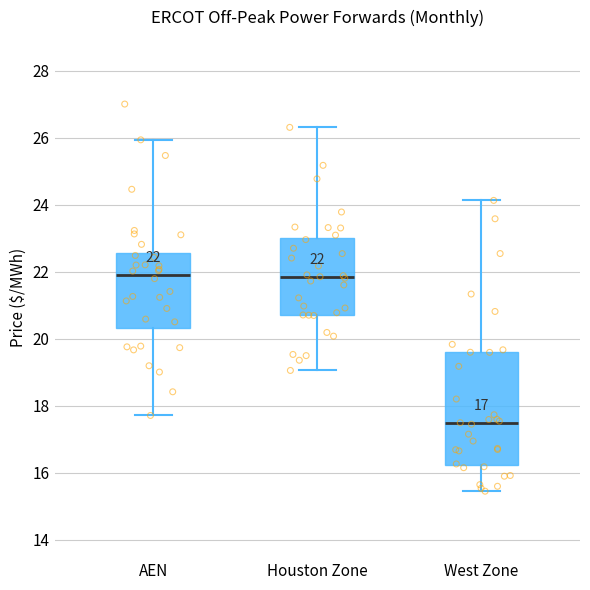

Comparing the boxes themselves (not the whiskers), which one is the tallest?

West Zone